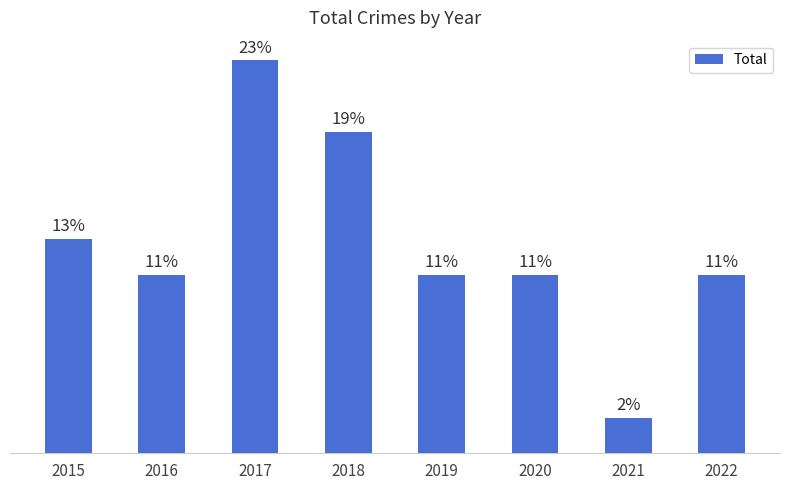

What is the smallest value displayed?

1